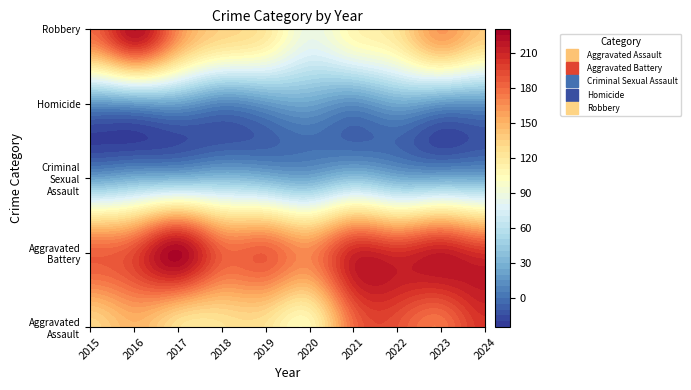

The Aggravated Battery series shows 184 at 2018. True or false?

True